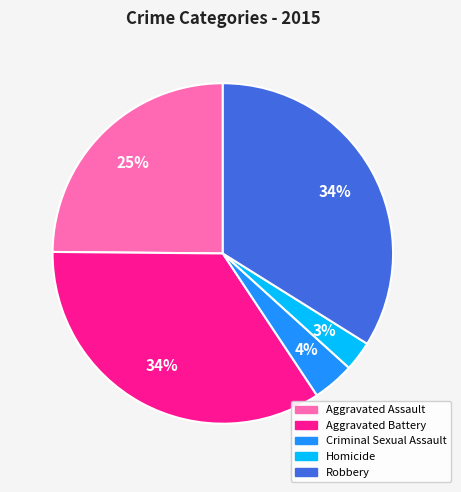

Is the sum of Aggravated Battery and Homicide greater than half?

No